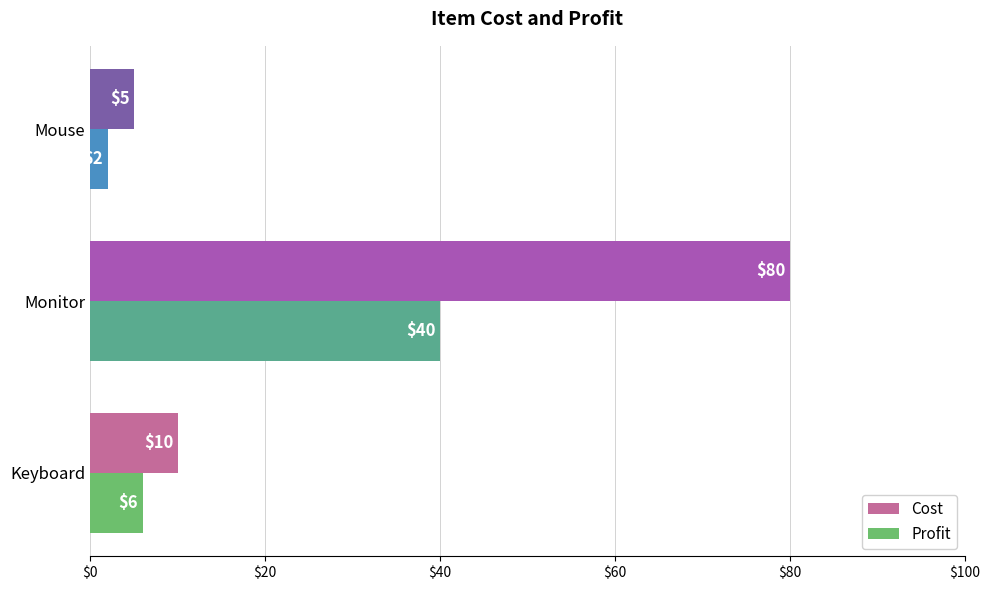

How many values in the Profit series are below 6?

1